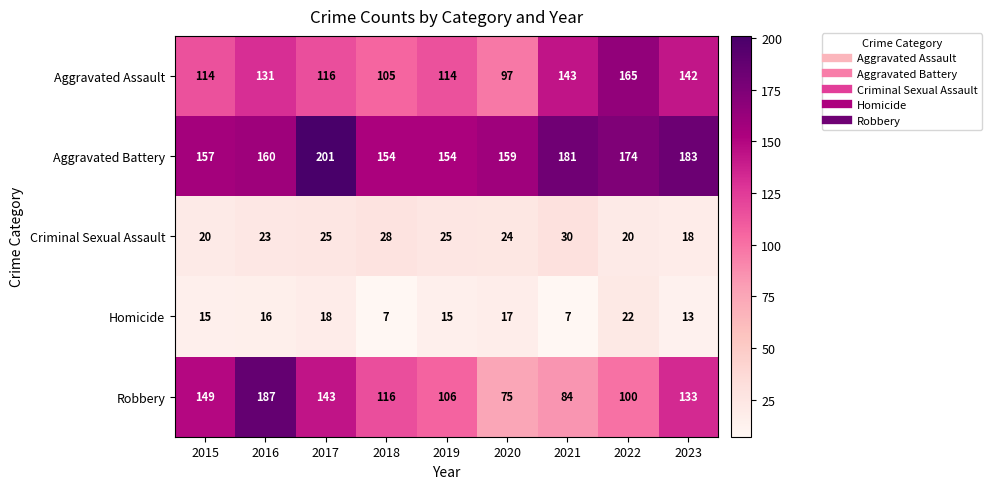

What is the minimum value shown in the chart?

7